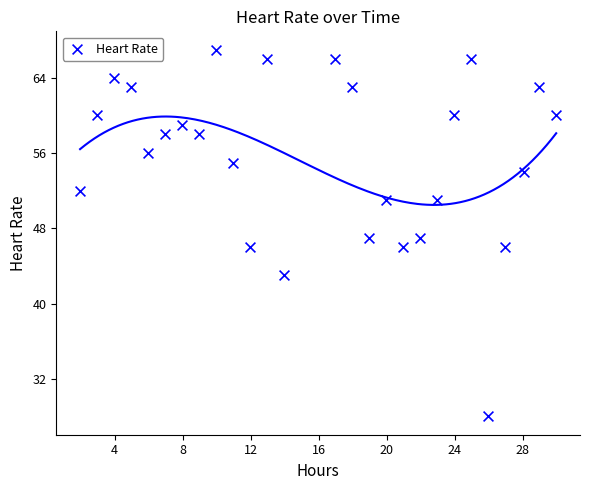

What is the range of Y values (max minus min)?

39